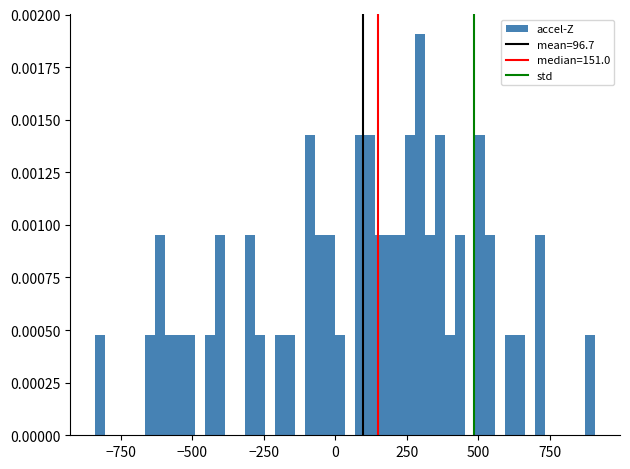

Read against the x-axis, roughly where is the centre of the tallest bar?

300